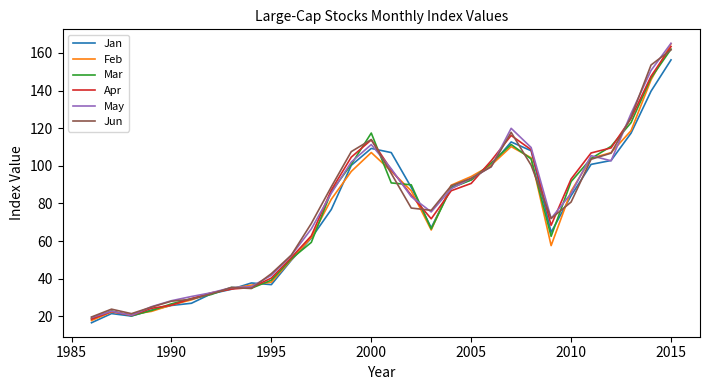

What is the lowest value of the May series?

19.4